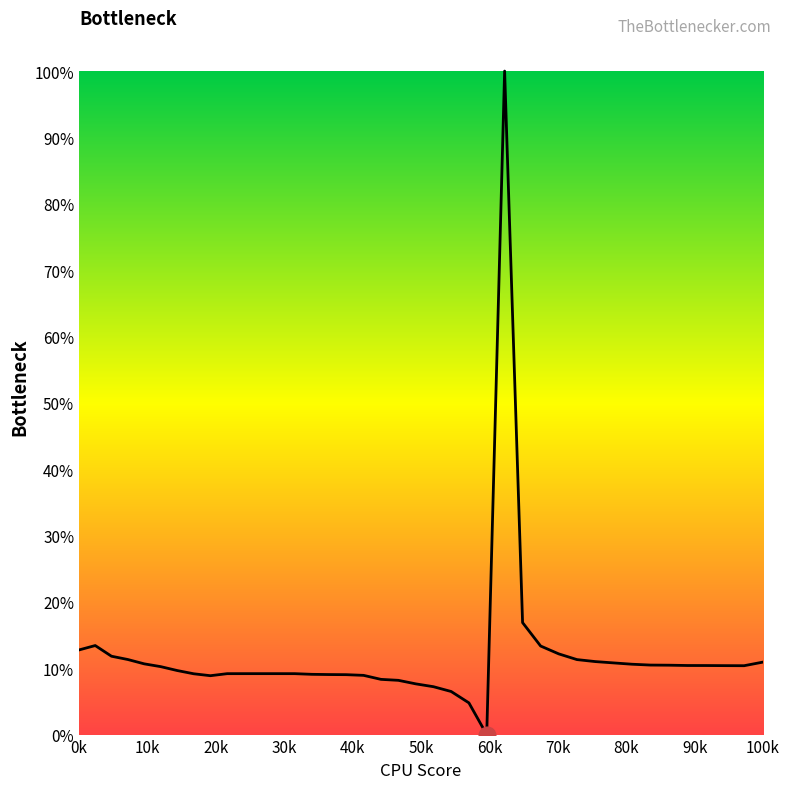

Is this an area chart (filled region under the line)?

Yes